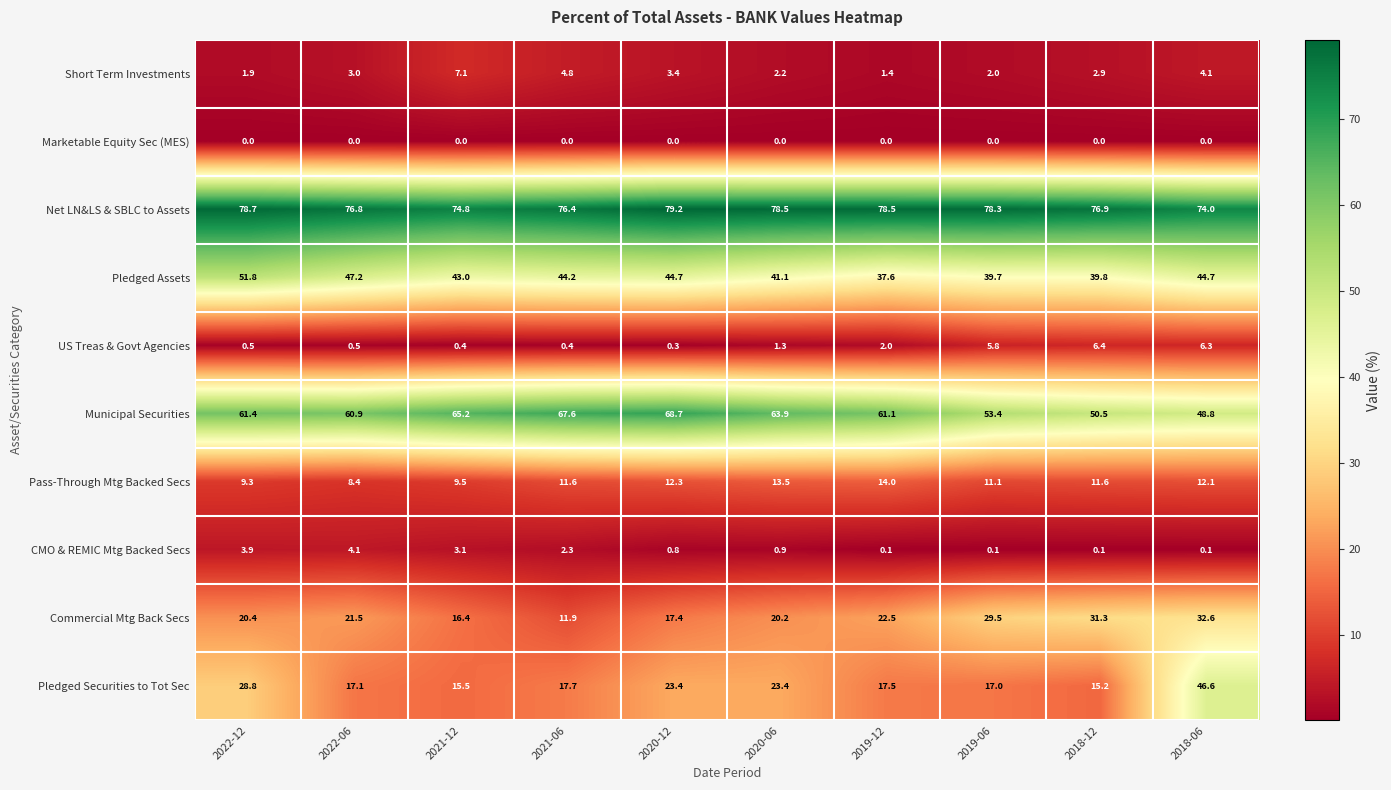

The Pledged Assets series shows 44.2 at 2021-06. True or false?

True